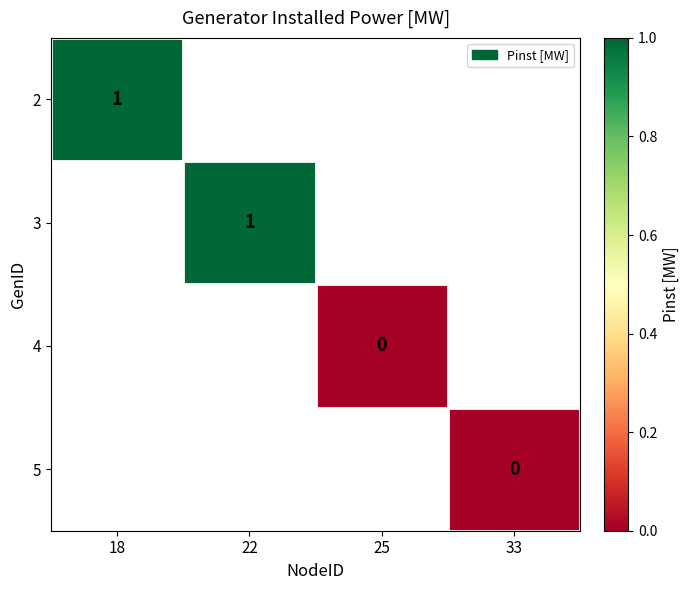

The value of 2 at 18 is 2. True or false?

False